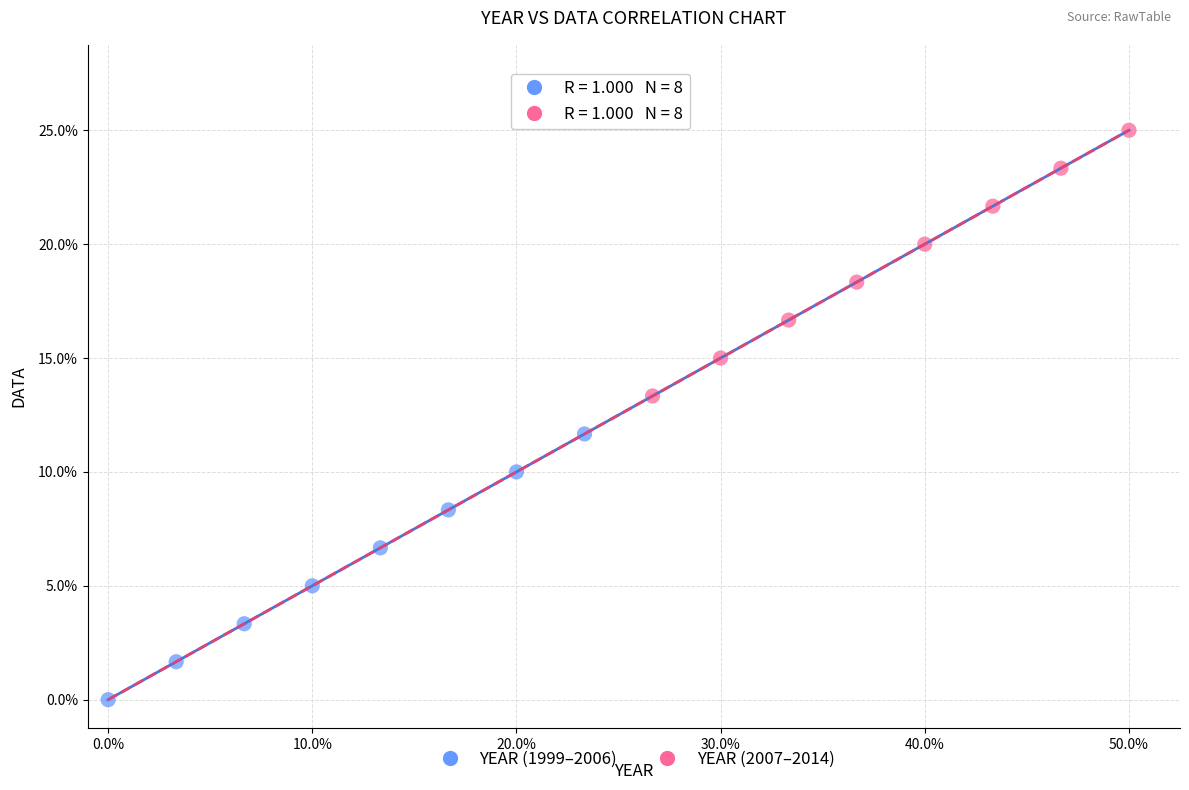

What are all the series names shown in the legend?

YEAR (1999–2006), YEAR (2007–2014)